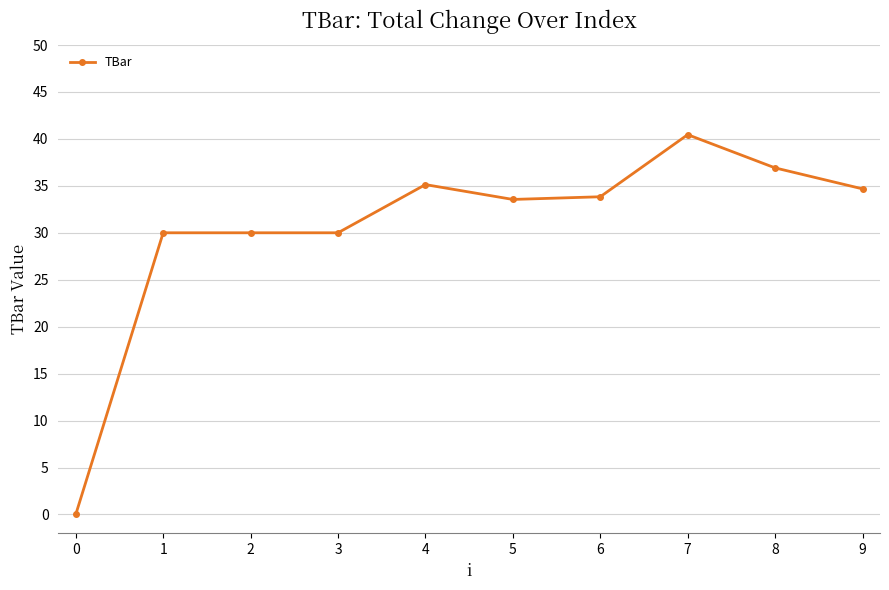

Does the chart have visible grid lines?

Yes